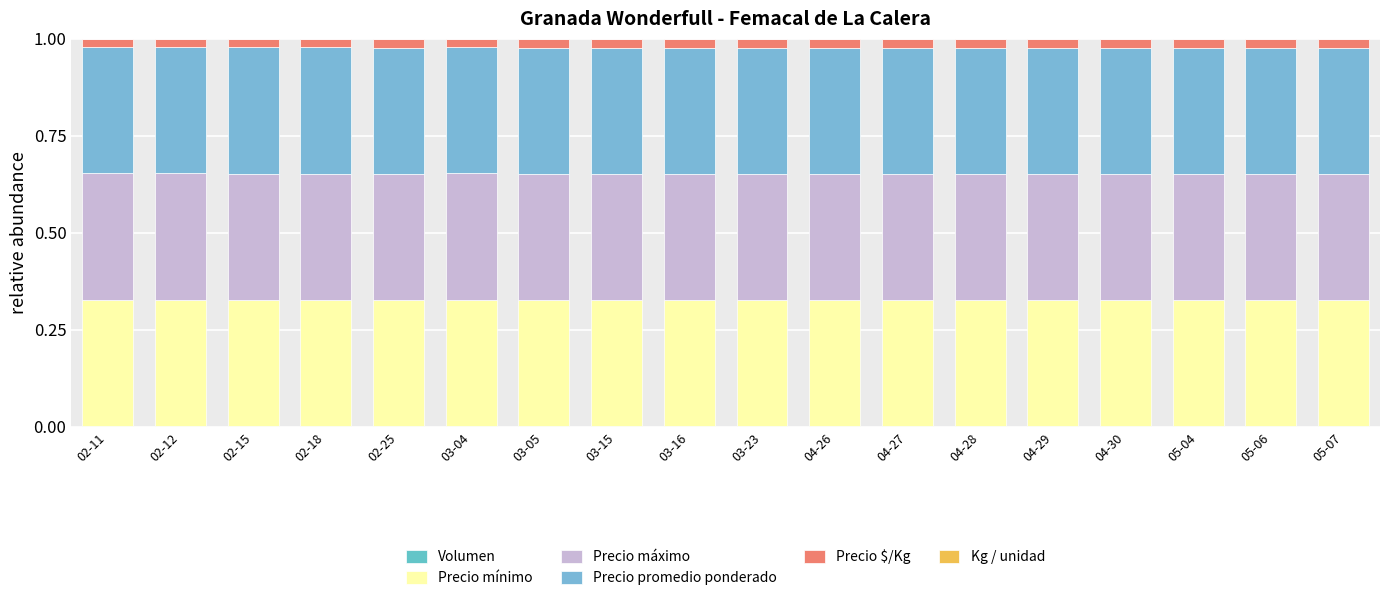

Between 04-27 and 04-28, which series saw the biggest shift?

Volumen